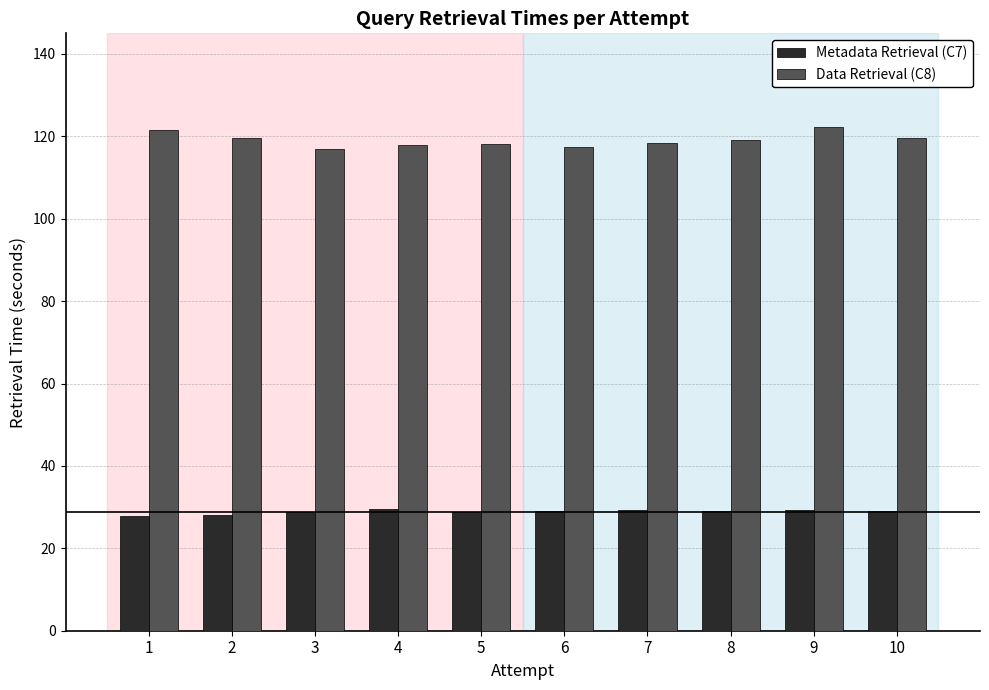

Which series changed the most between 1 and 6?

Data Retrieval (C8)